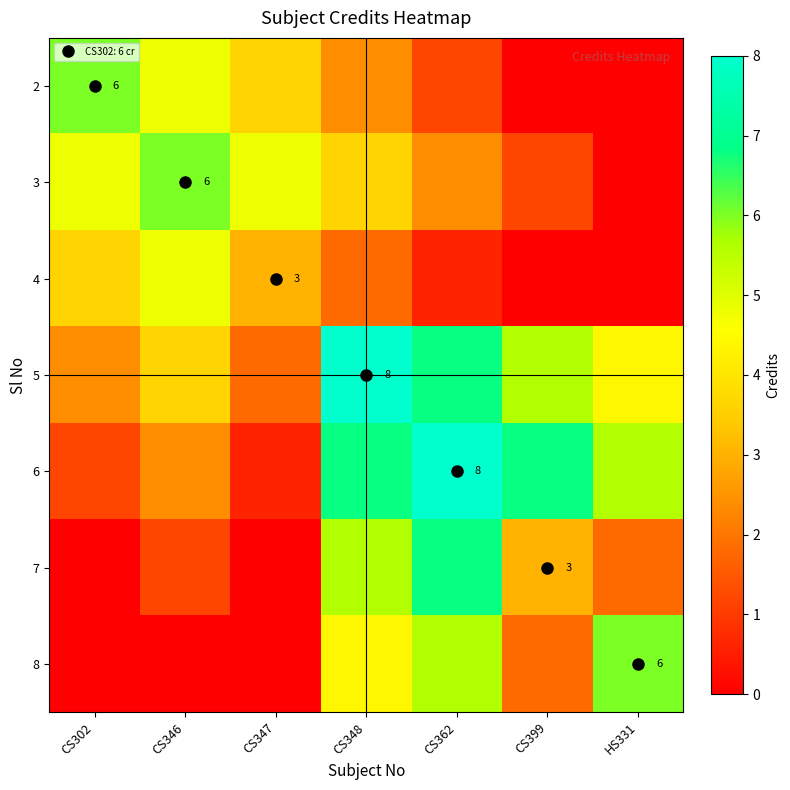

The 7 series shows 6.8 at CS362. True or false?

True